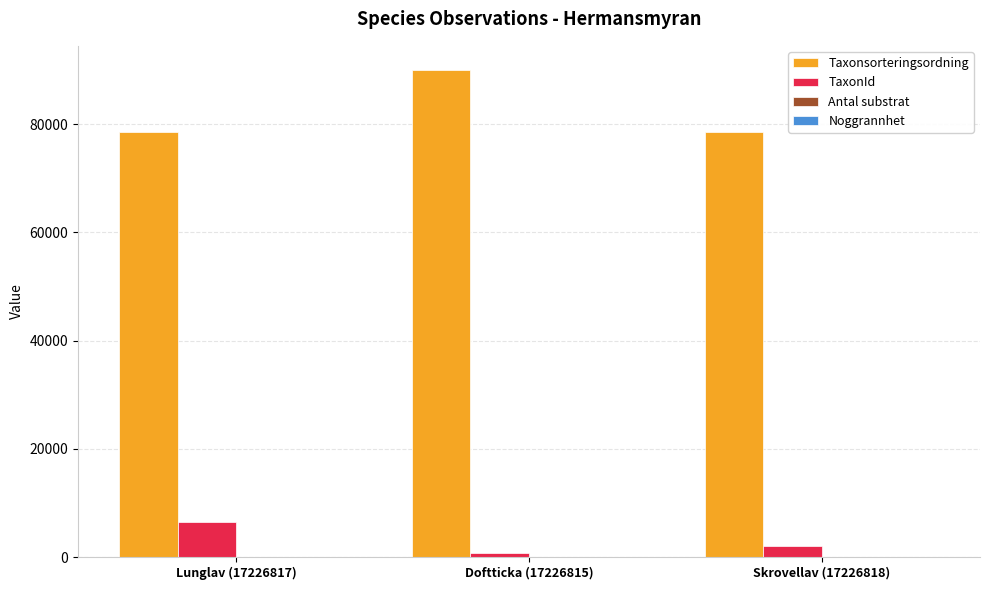

How many distinct data groups are displayed?

4